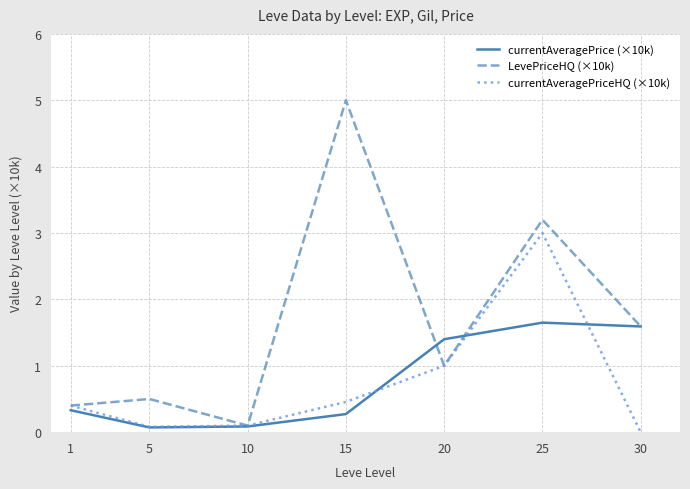

What is the spread (max minus min) of values at 1?

0.1